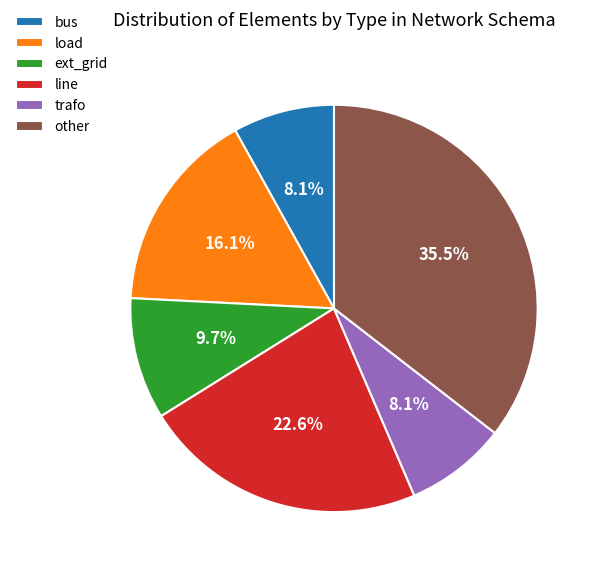

To the nearest percent, what is the average slice percentage?

17%